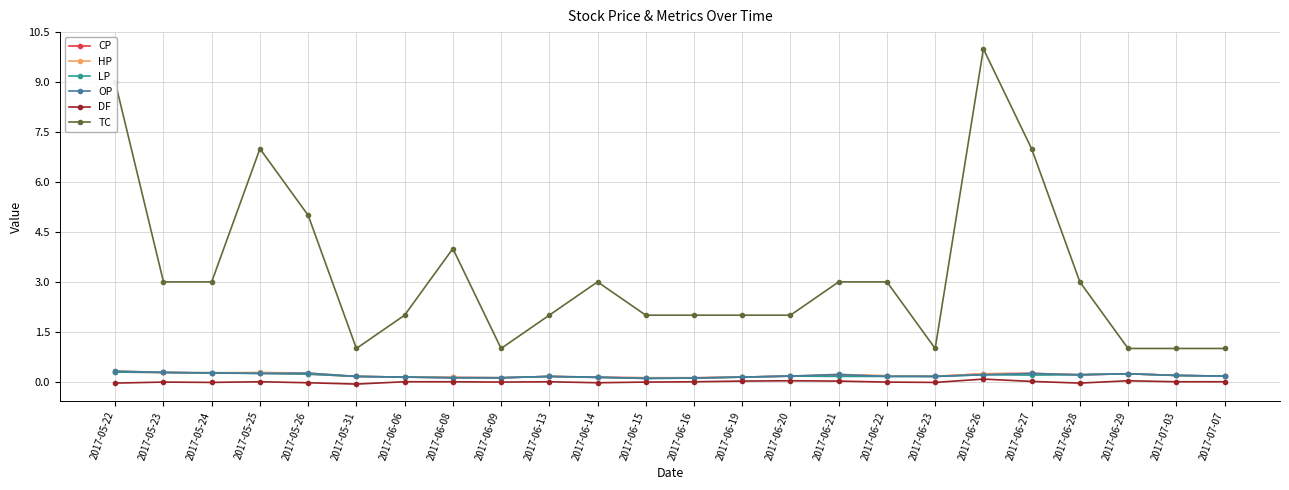

The value of TC at 2017-05-25 is 11.2. True or false?

False